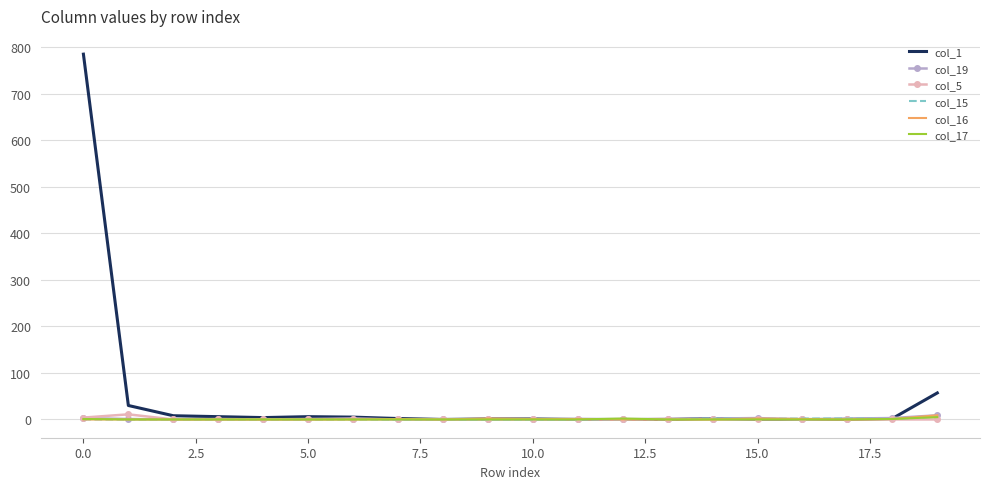

What is the greatest value displayed?

785